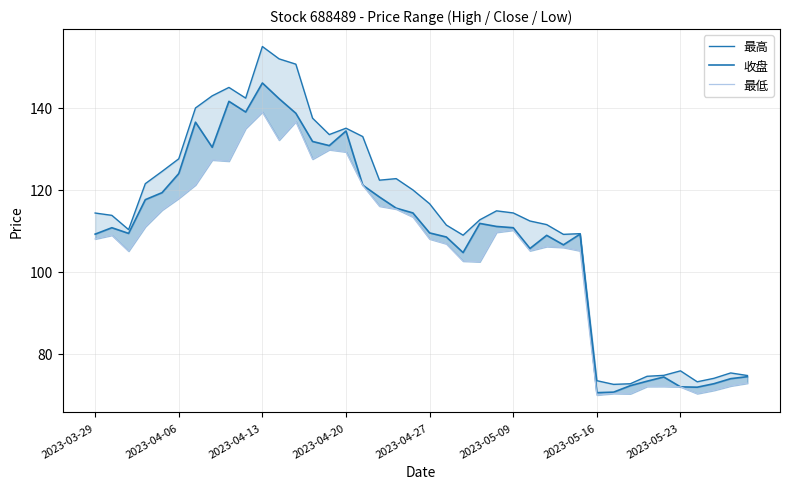

List the series in order of their peak value, highest first.

最高, 收盘, 最低